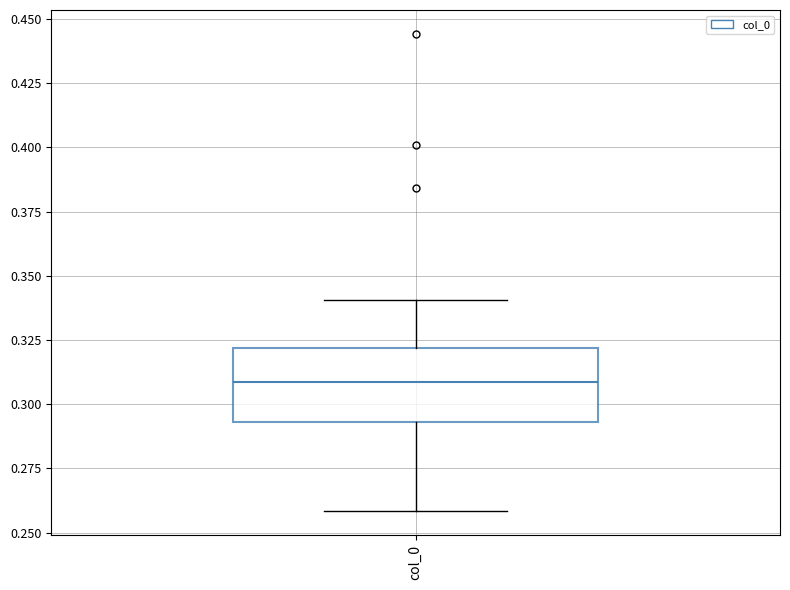

Where is the upper edge of the box for col_0 on the y-axis? The values are not printed on the chart, so give them approximately, as read against the axis.

0.320